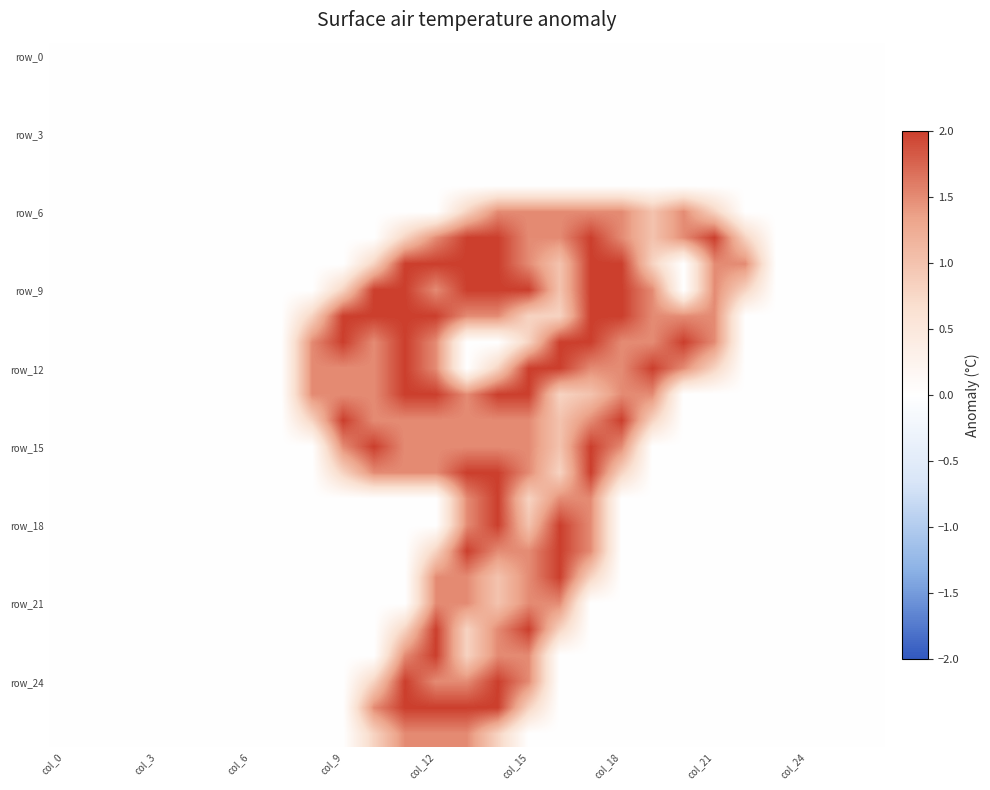

What is the greatest value displayed?

2.0